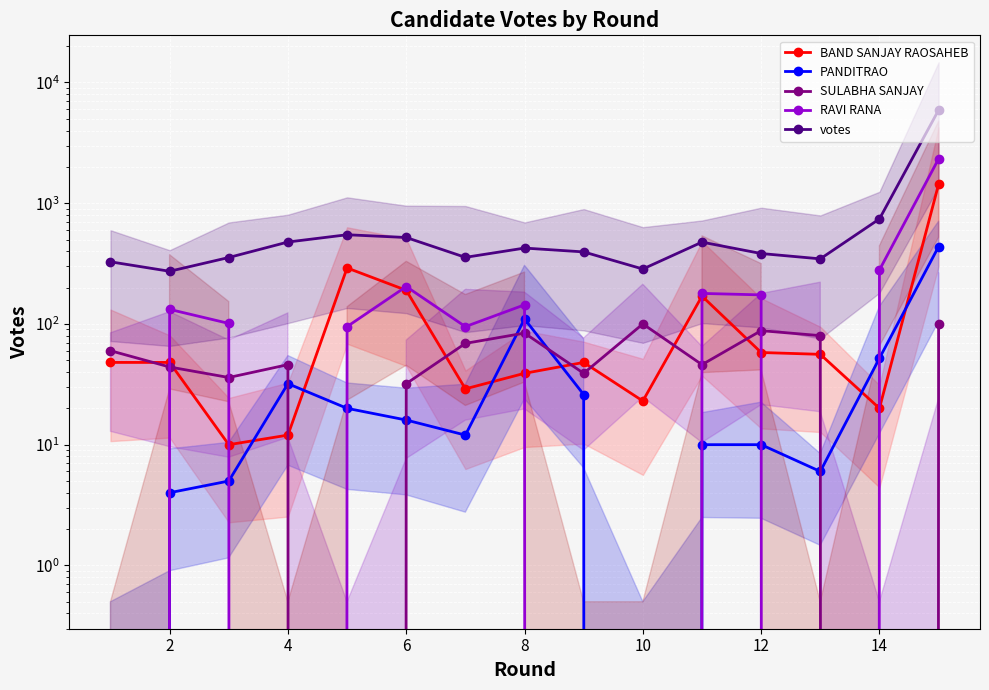

True or false: votes has more than 2 interior local peaks.

True